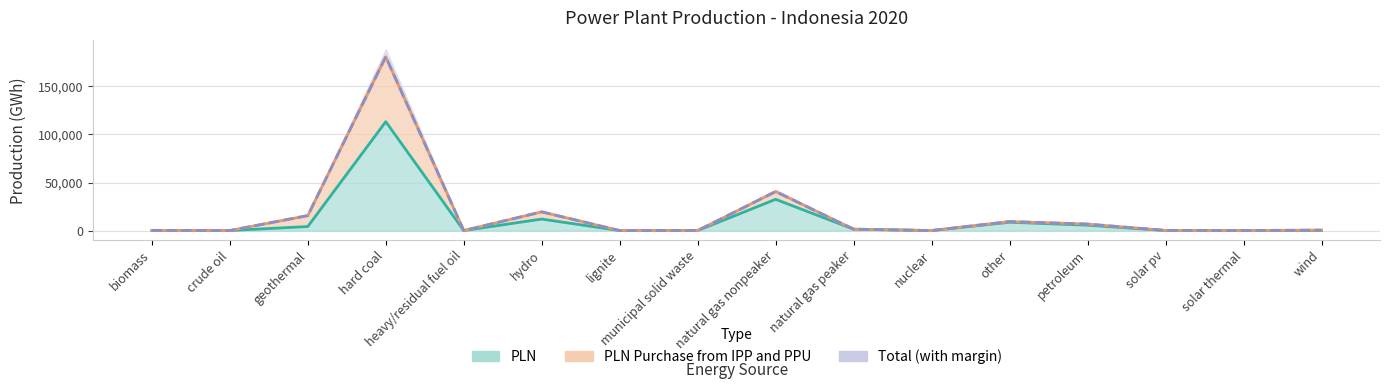

How many distinct data groups are displayed?

3